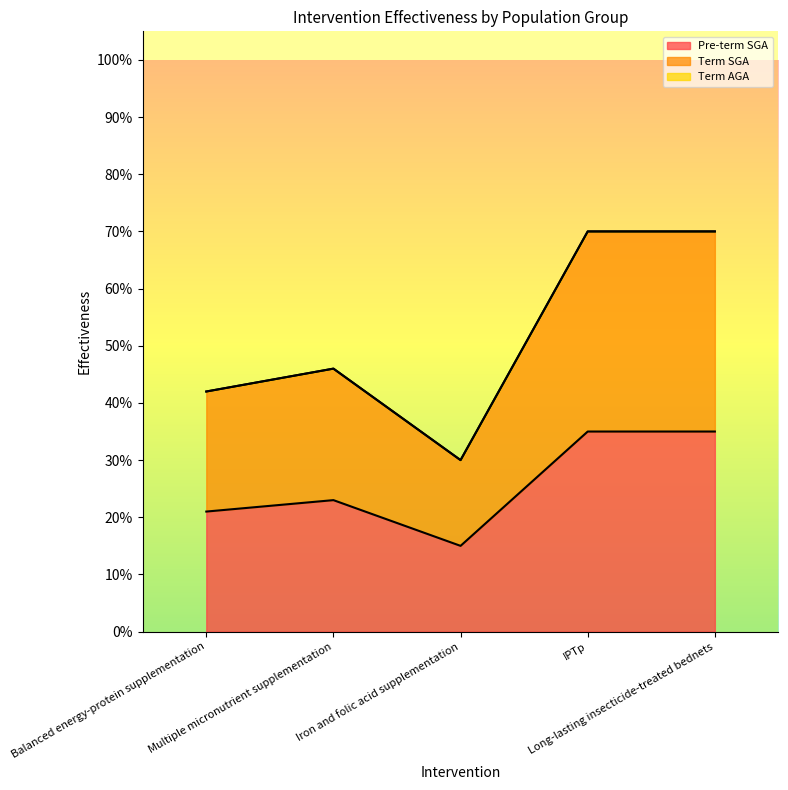

Reading left to right, extract all data points from this chart.

Pre-term SGA: 0.2	0.2	0.1	0.3	0.3
Term SGA: 0.4	0.5	0.3	0.7	0.7